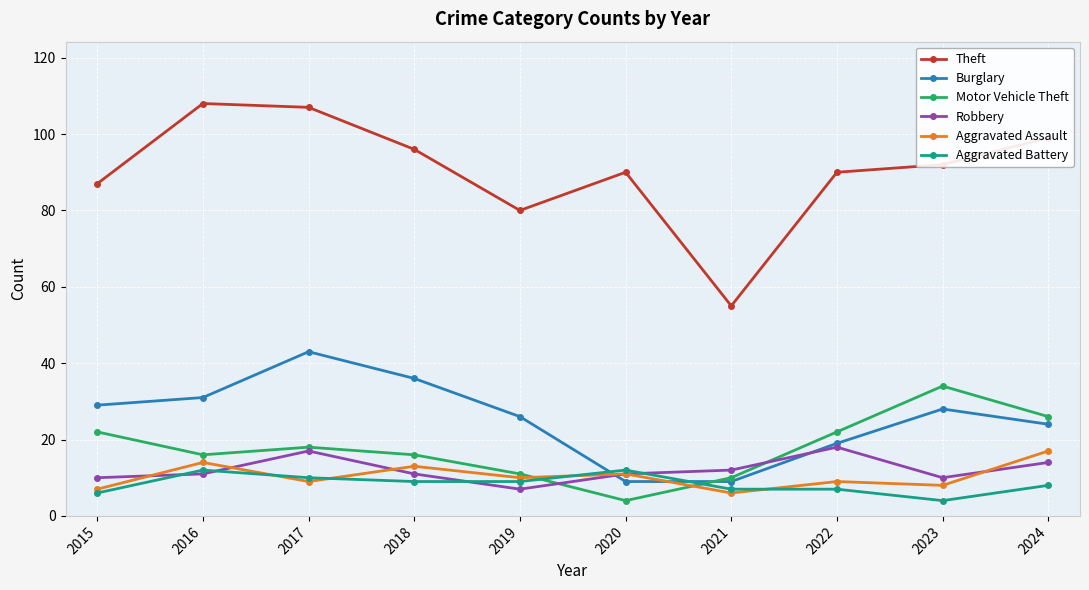

The Motor Vehicle Theft series shows 21 at 2016. True or false?

False